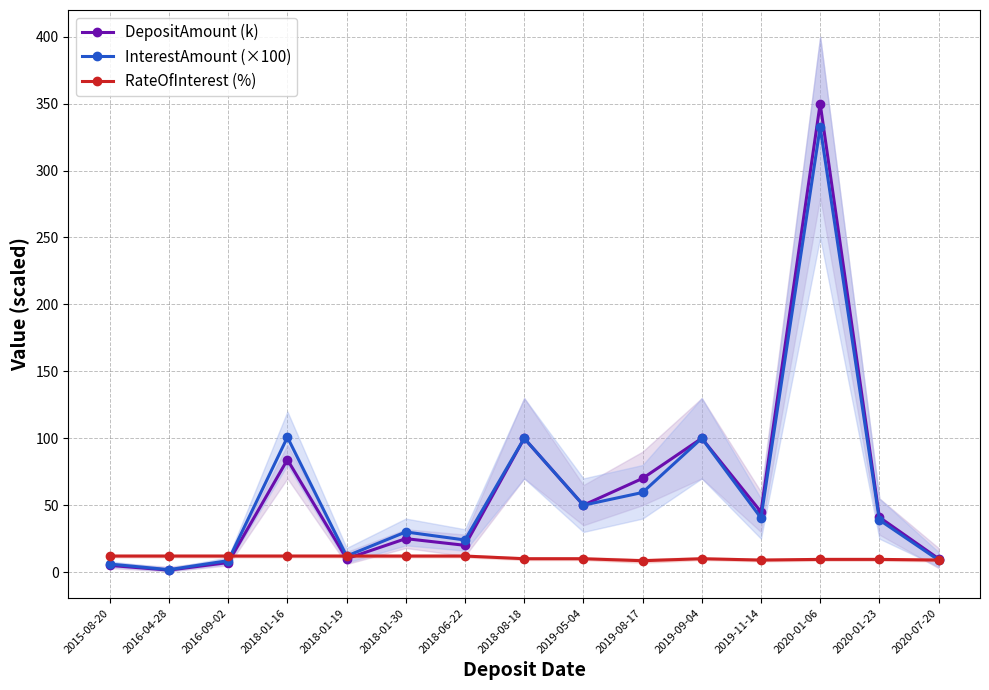

What is the total value across all series at 2019-09-04?

210.0